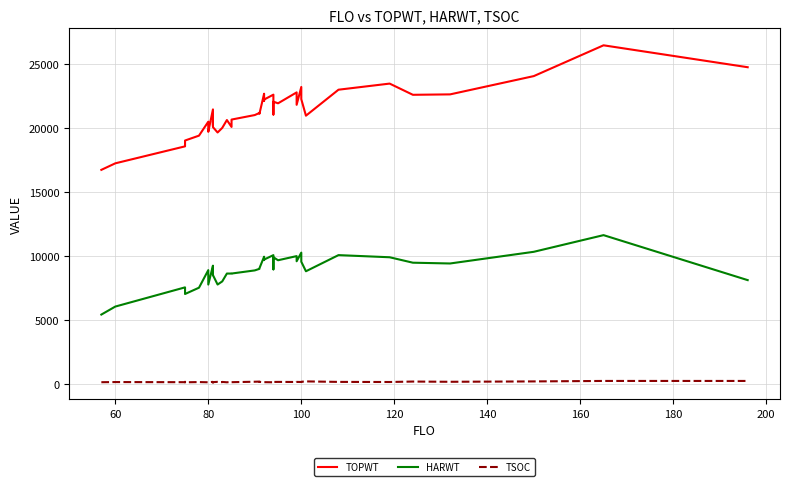

What is the difference between the maximum and minimum values in the TSOC series?

116